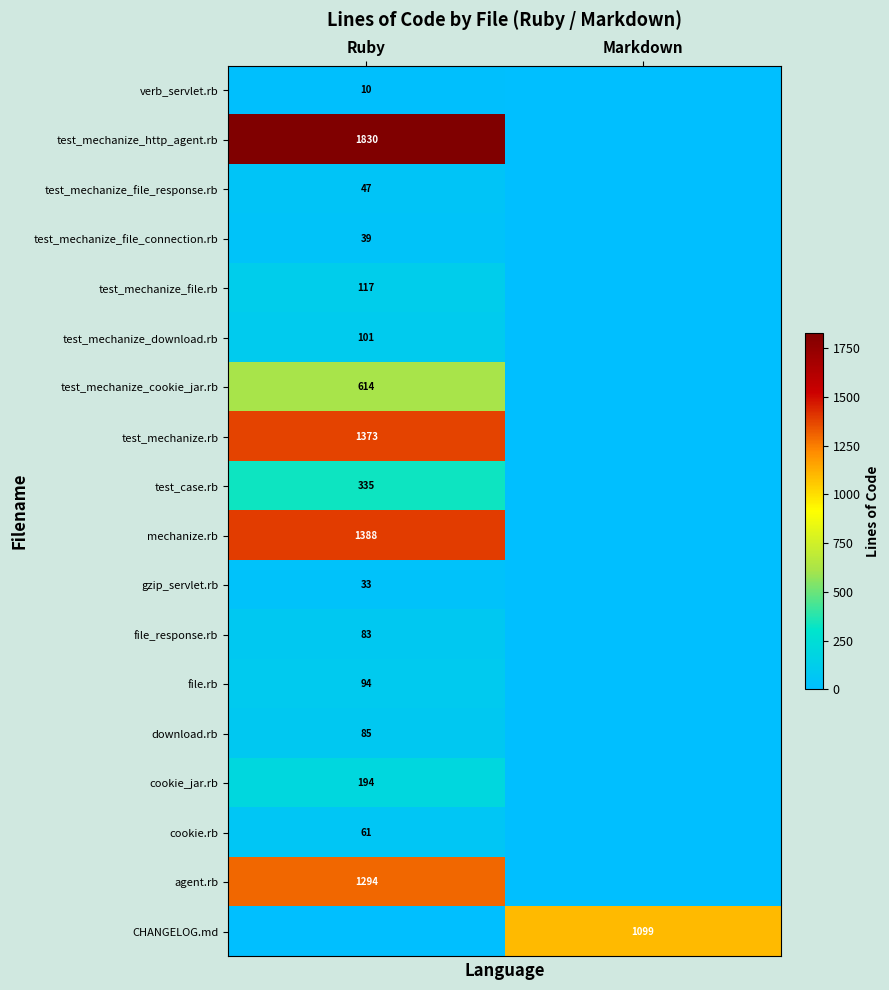

Is it true that cookie_jar.rb equals 320 at Ruby?

False